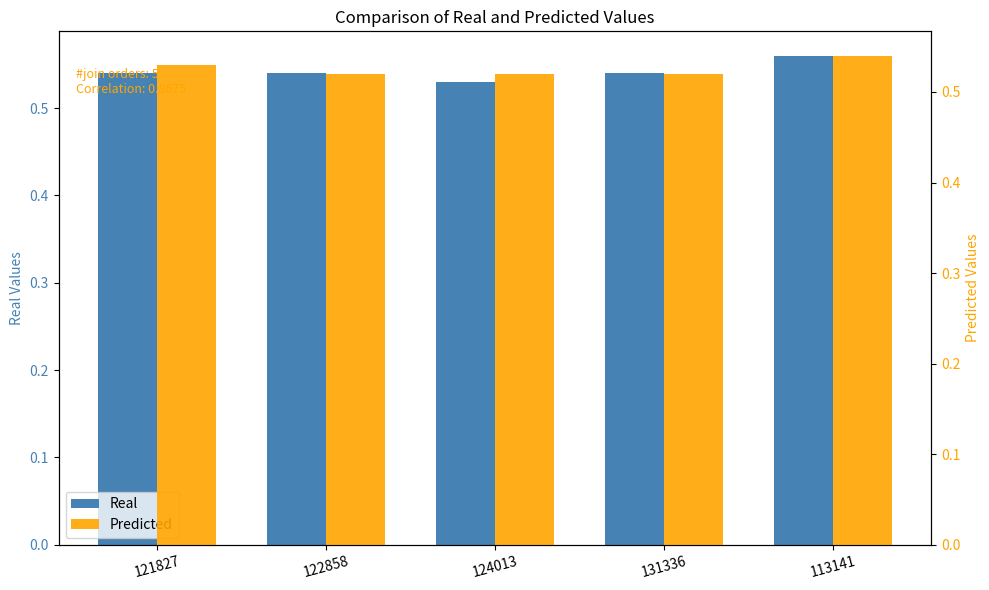

What is the sum of the Predicted values at 113141 and 122858?

1.1